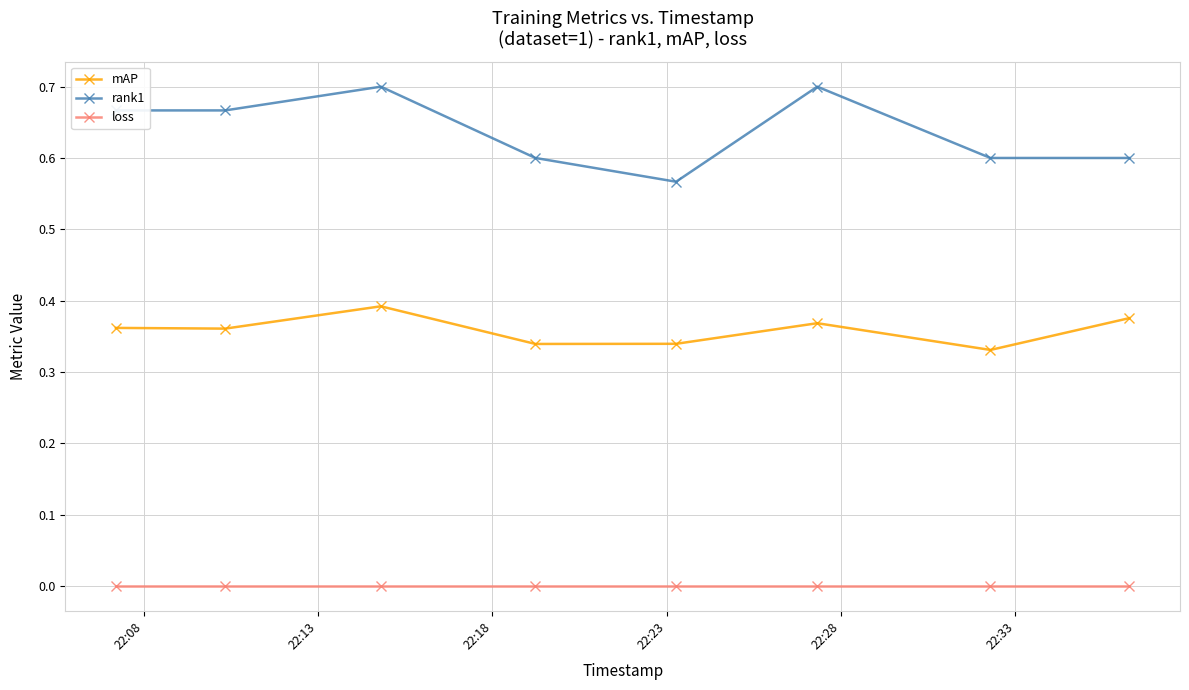

Which series has the largest total across all categories?

rank1